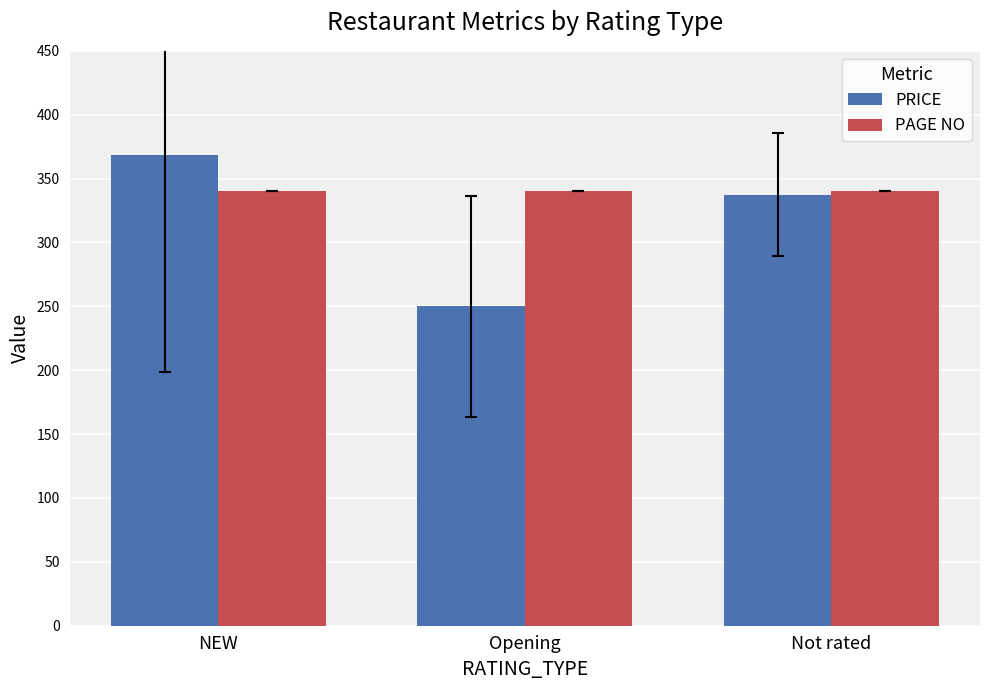

What is the average value of the PRICE series?

318.8